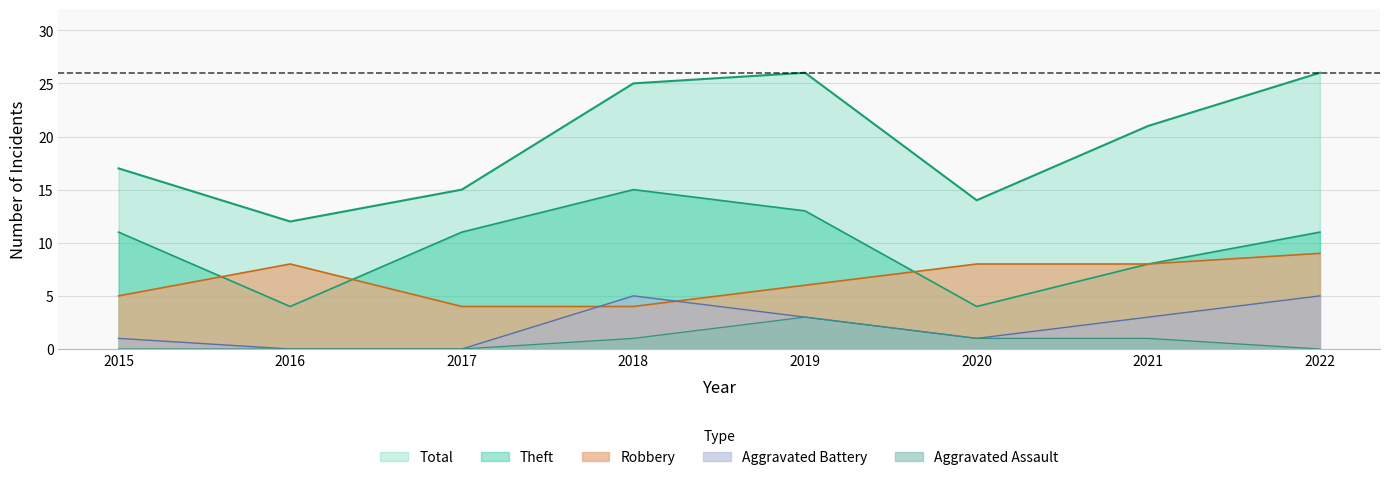

Reading left to right, what are all the values shown in this chart?

Robbery: 5	8	4	4	6	8	8	9
Theft: 11	4	11	15	13	4	8	11
Total: 17	12	15	25	26	14	21	26
Aggravated Battery: 1	0	0	5	3	1	3	5
Aggravated Assault: 0	0	0	1	3	1	1	0